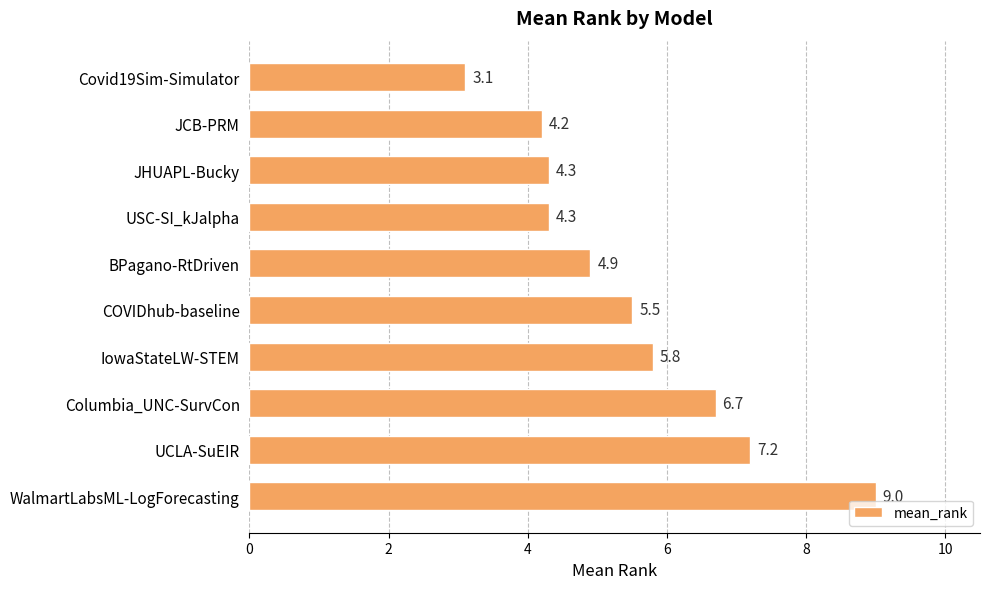

True or false: the data shows 2.0 at Covid19Sim-Simulator.

False